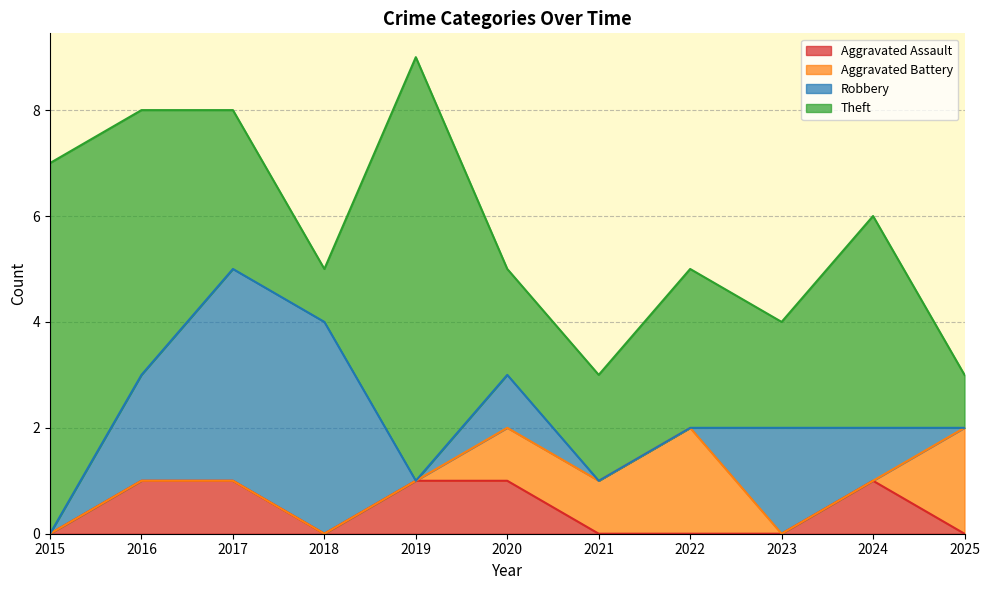

Is the value of Theft at 2019 greater than the value of Robbery at 2016?

Yes